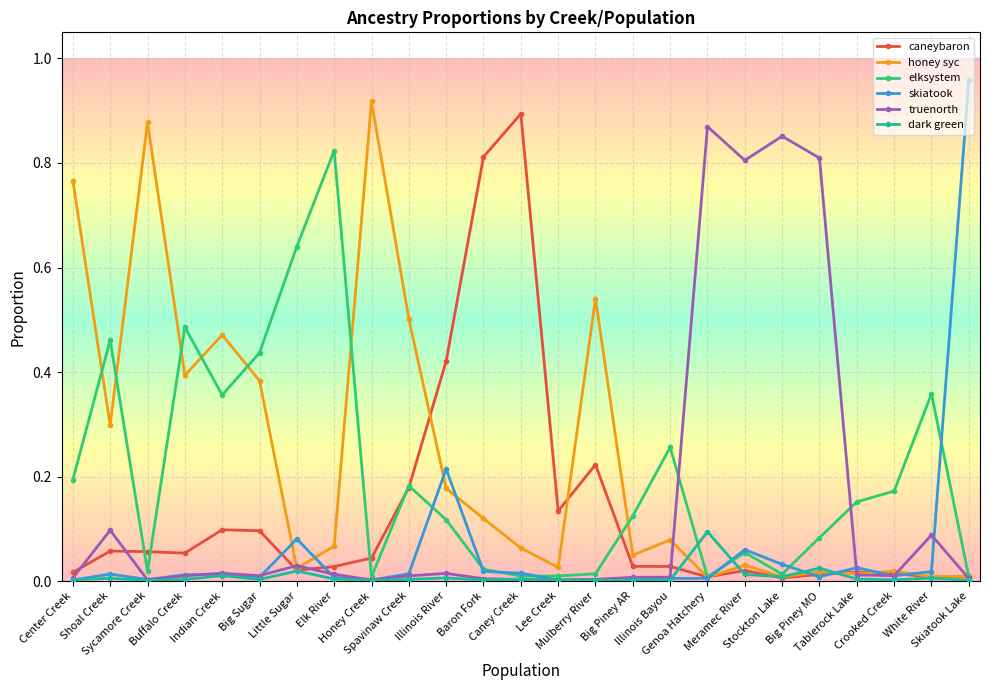

True or false: caneybaron has more than 1 interior local peaks.

True